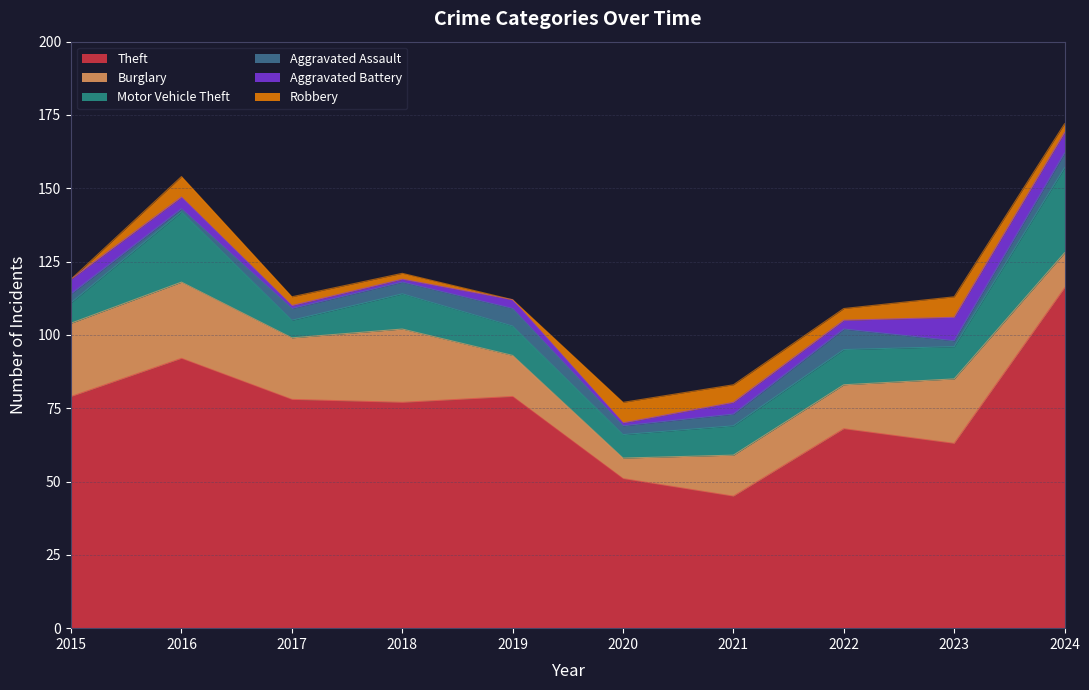

How many interior local valleys does the Burglary series have?

2